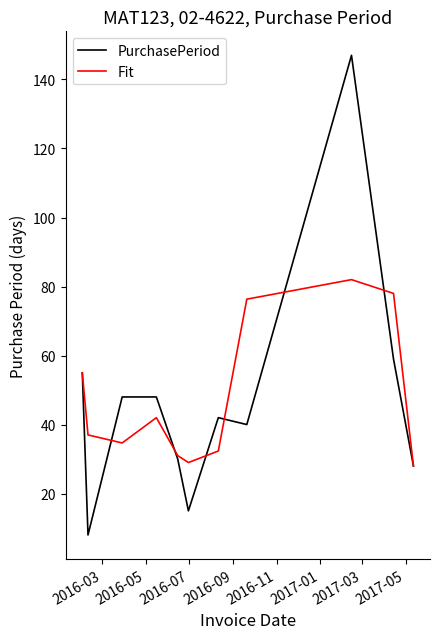

What is the highest value of the PurchasePeriod series?

147.0